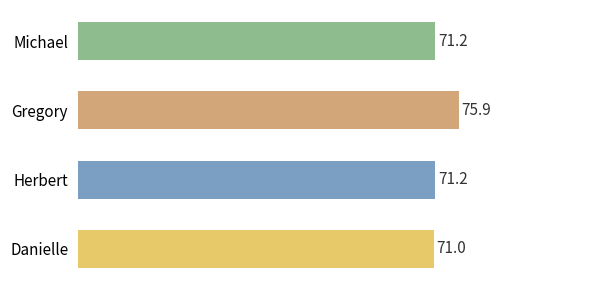

Reading top to bottom, what are all the values shown in this chart?

71.2	75.9	71.2	71.0